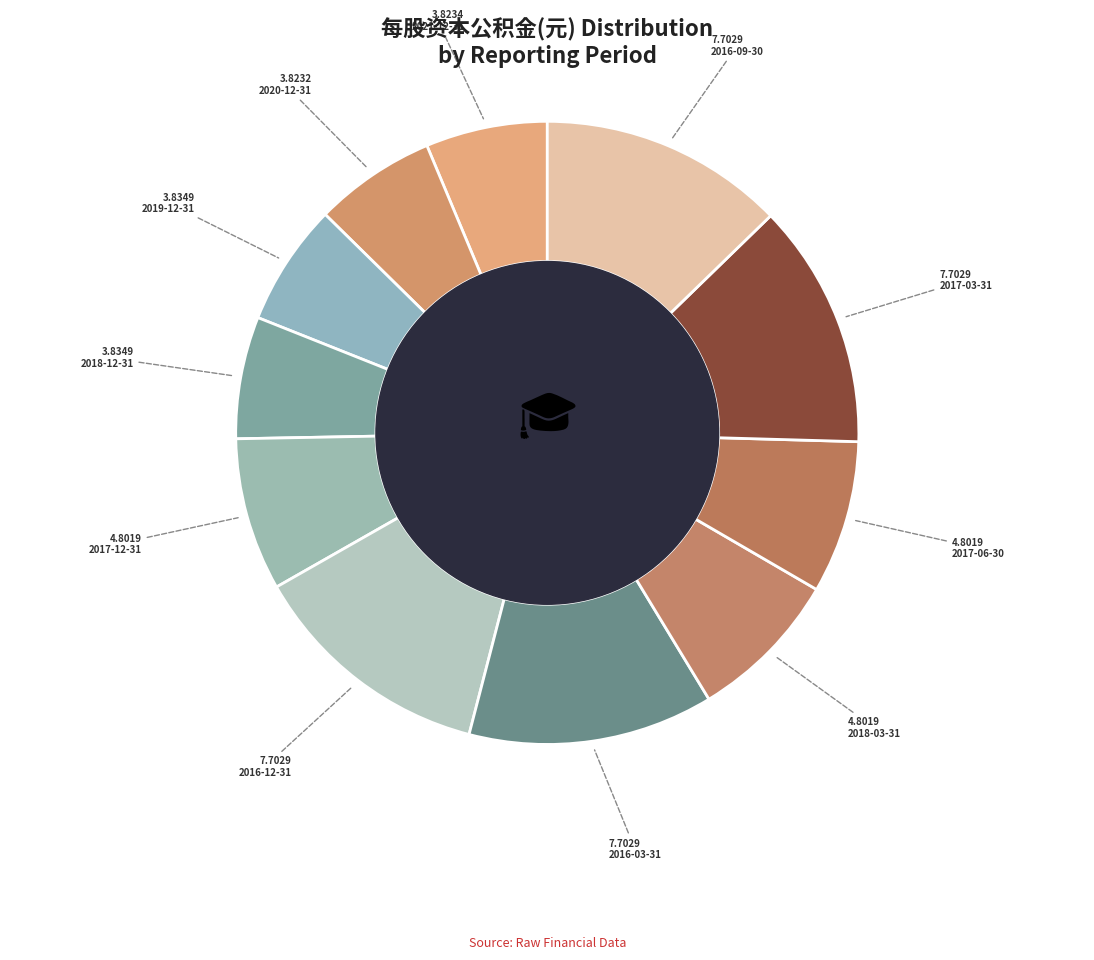

What is the ratio of the value at 2017-12-31 to the value at 2019-12-31?

1.3